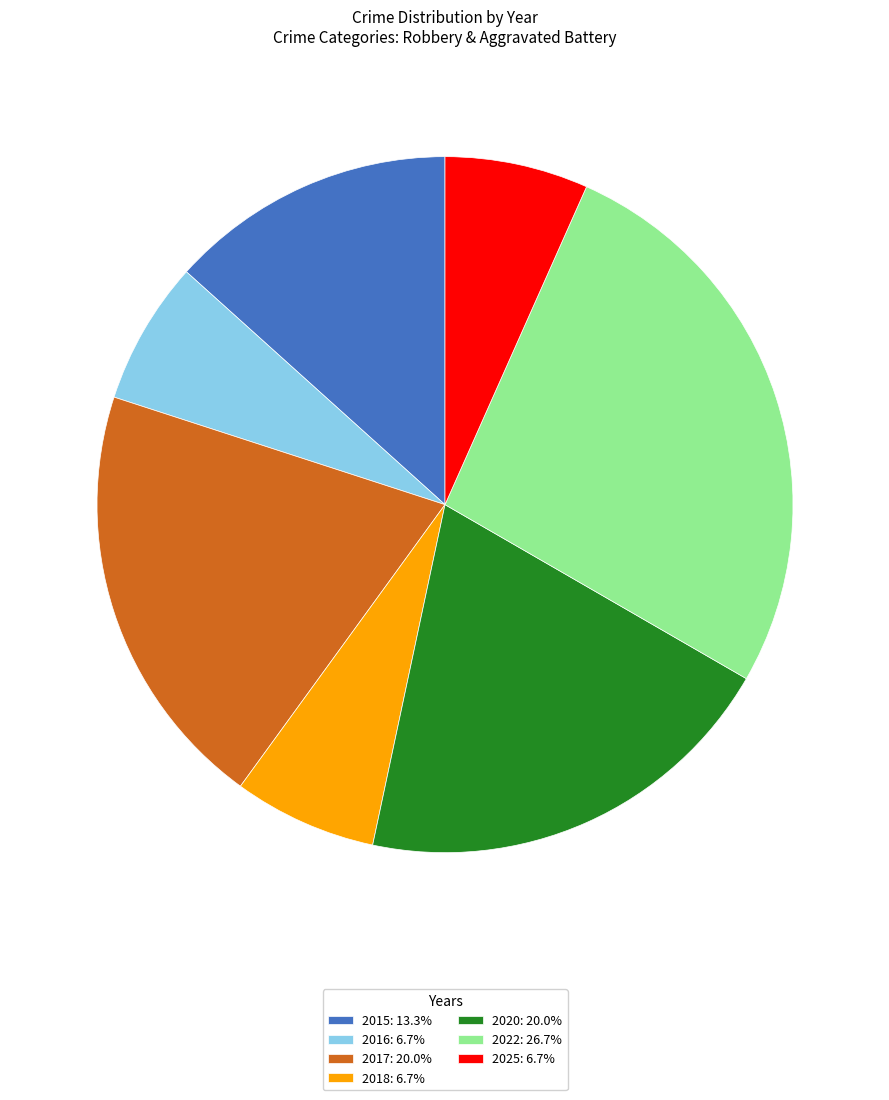

How many slices are in this pie chart?

7